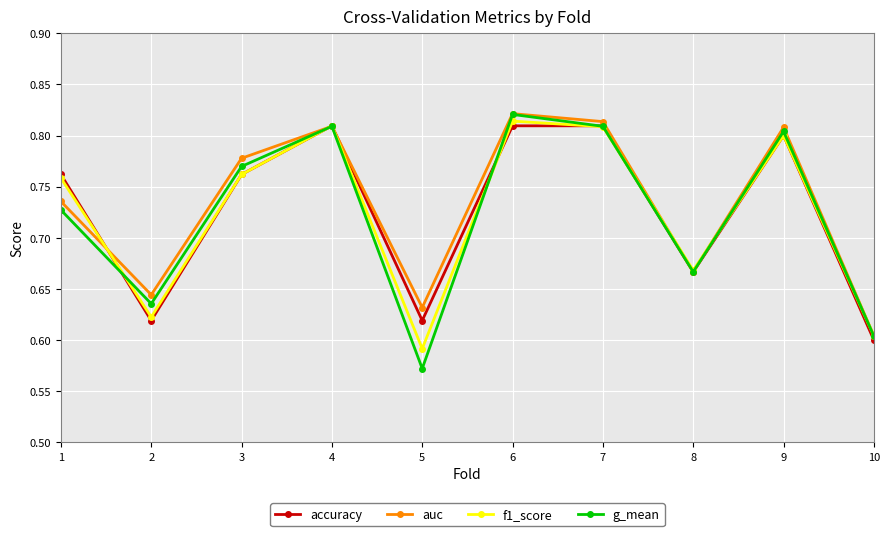

Which series changed the most between 9 and 10?

auc